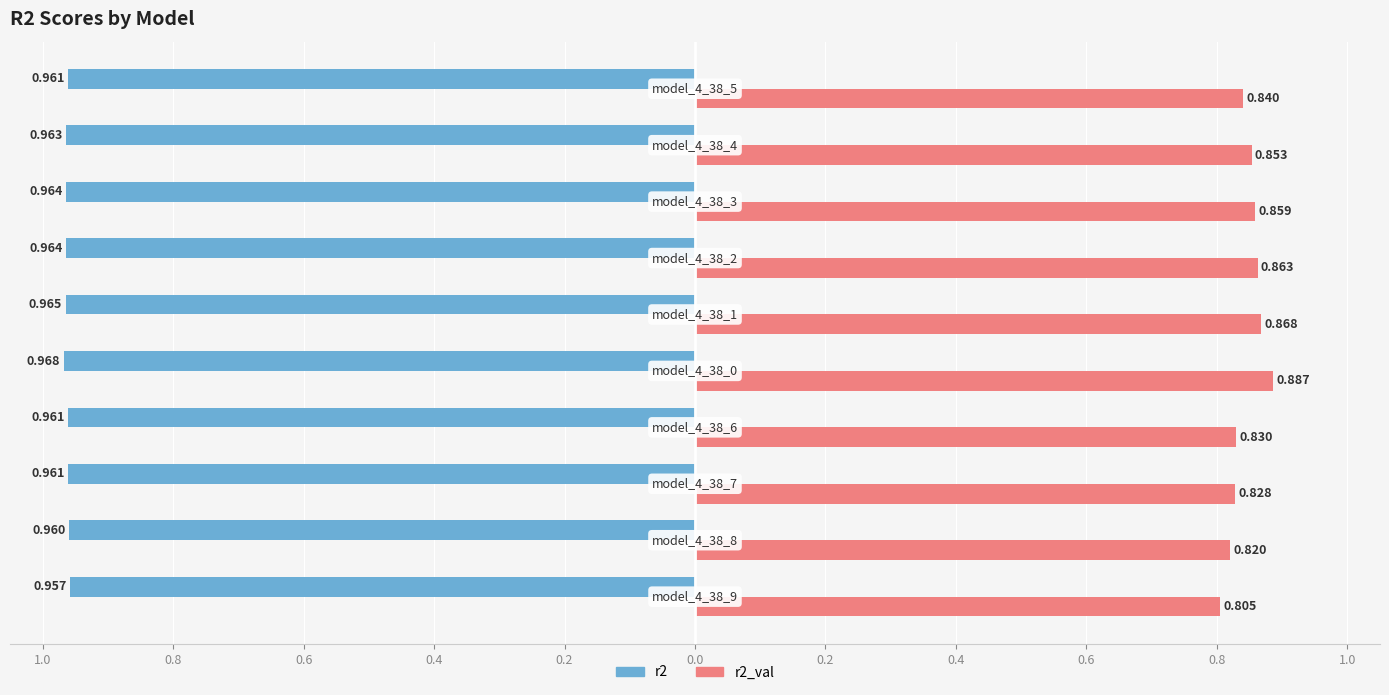

What are all the series names shown in the legend?

r2, r2_val